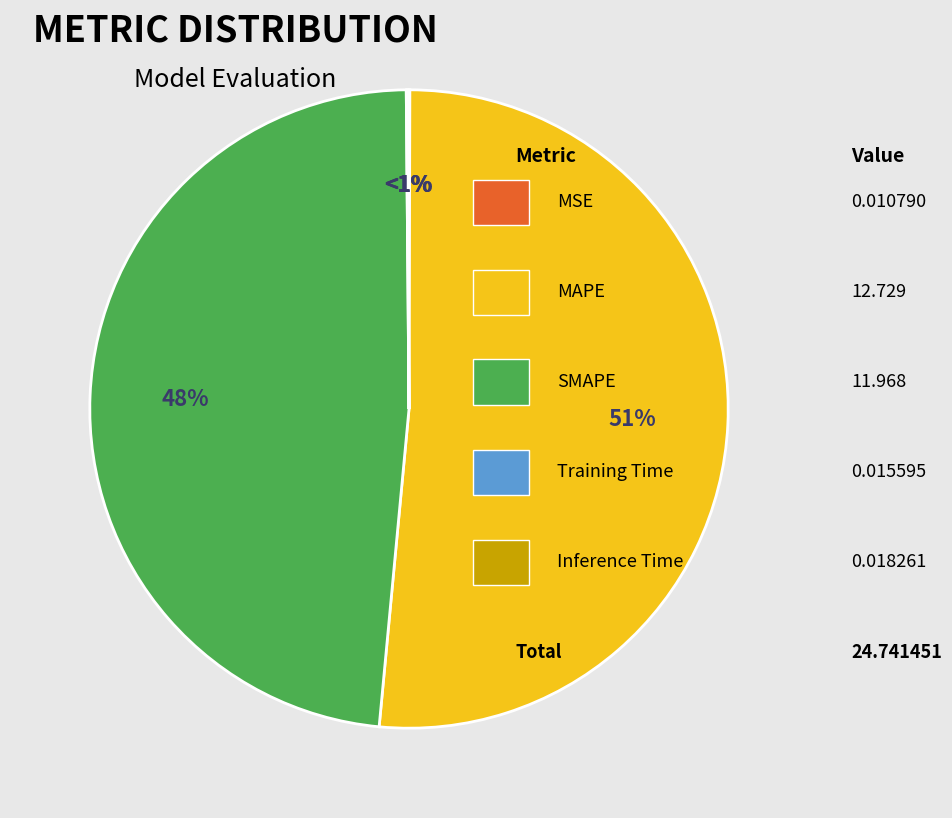

What percentage is NOT represented by Inference Time?

99.9%